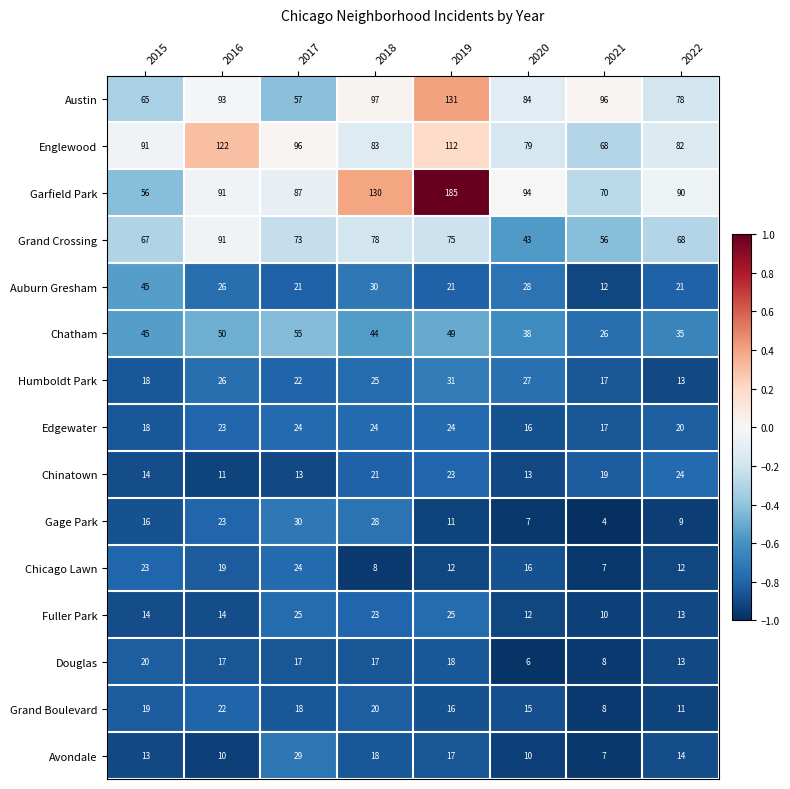

Which series has the widest spread of values?

Garfield Park